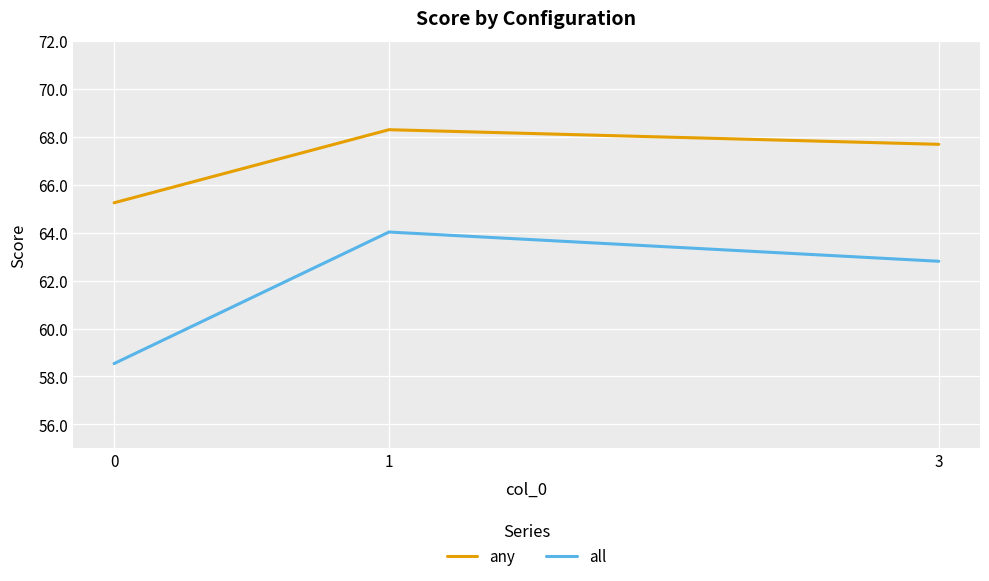

List the series in order of their peak value, highest first.

any, all